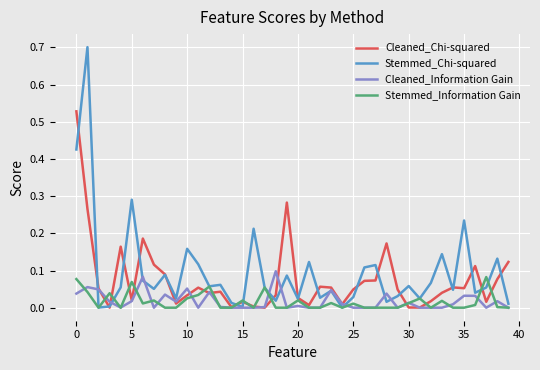

What is the maximum value for Stemmed_Chi-squared?

0.7